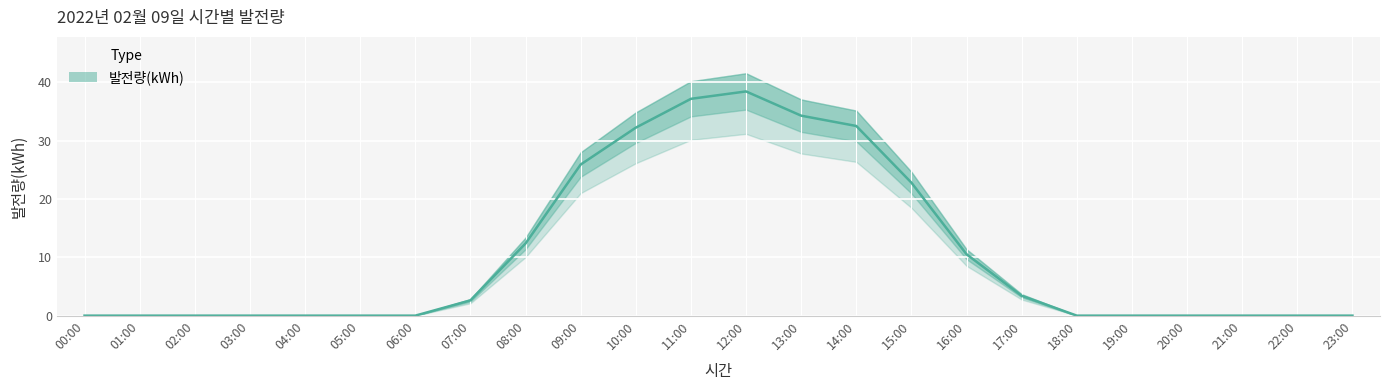

What position from the right is 17:00?

7